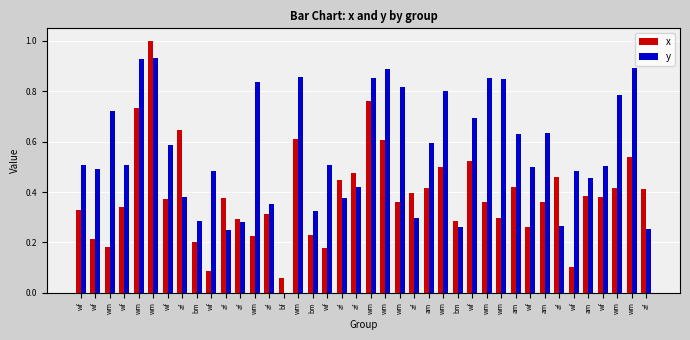

Reading left to right, what are all the values shown in this chart?

x: 0.3	0.2	0.2	0.3	0.7	1.0	0.4	0.6	0.2	0.1	0.4	0.3	0.2	0.3	0.1	0.6	0.2	0.2	0.4	0.5	0.8	0.6	0.4	0.4	0.4	0.5	0.3	0.5	0.4	0.3	0.4	0.3	0.4	0.5	0.1	0.4	0.4	0.4	0.5	0.4
y: 0.5	0.5	0.7	0.5	0.9	0.9	0.6	0.4	0.3	0.5	0.3	0.3	0.8	0.4	0.0	0.9	0.3	0.5	0.4	0.4	0.9	0.9	0.8	0.3	0.6	0.8	0.3	0.7	0.9	0.8	0.6	0.5	0.6	0.3	0.5	0.5	0.5	0.8	0.9	0.3